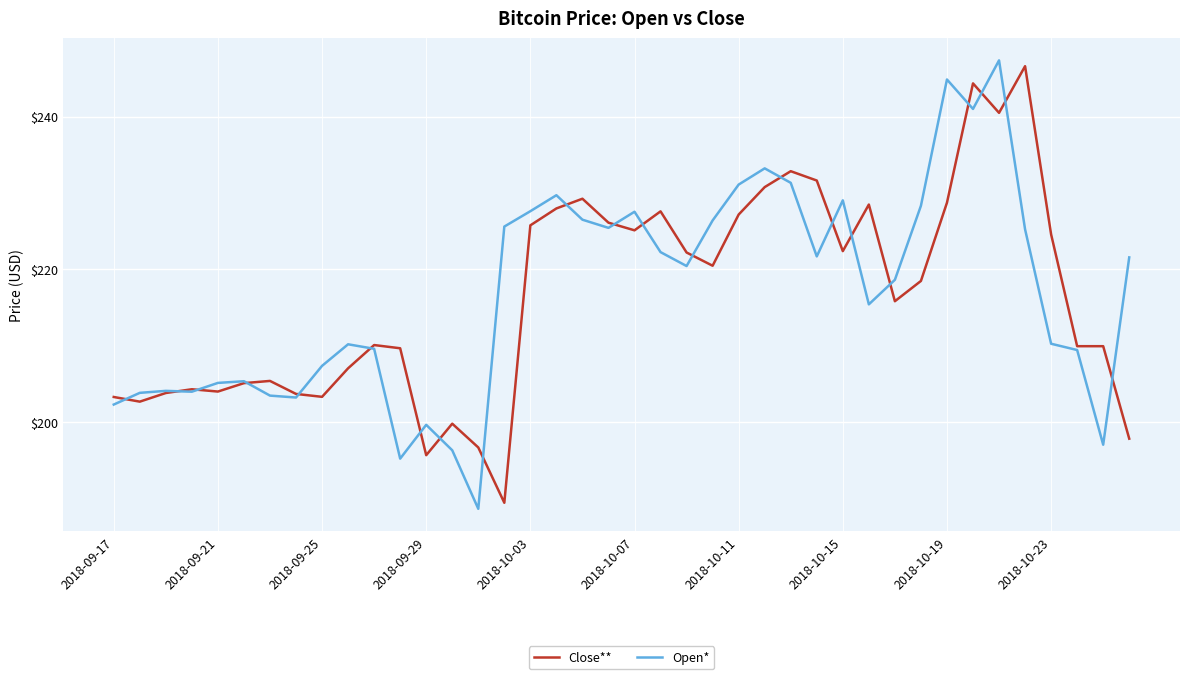

What is the maximum value for Open*?

247.3